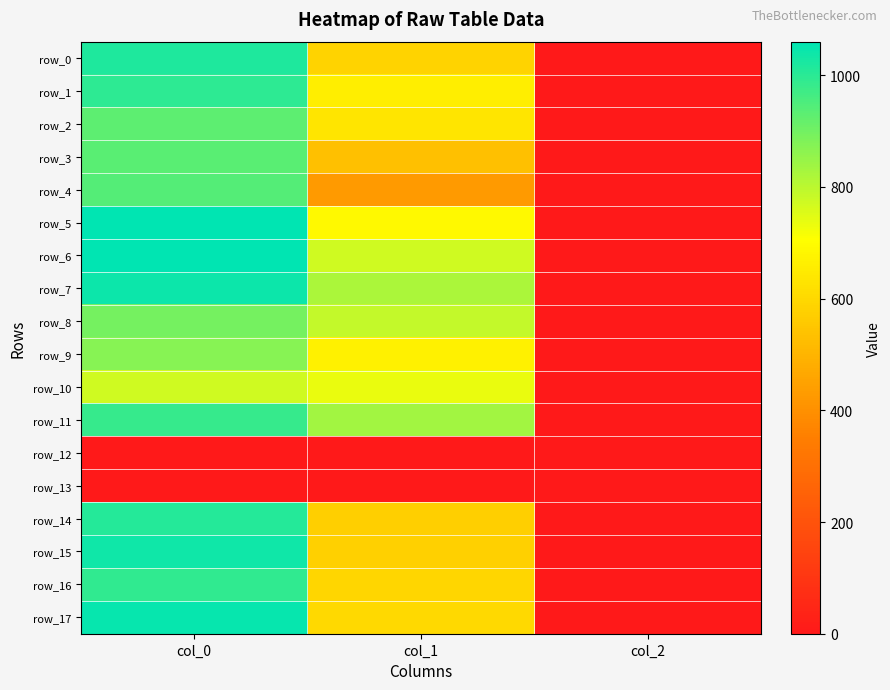

Which category has the highest value across all series?

col_0